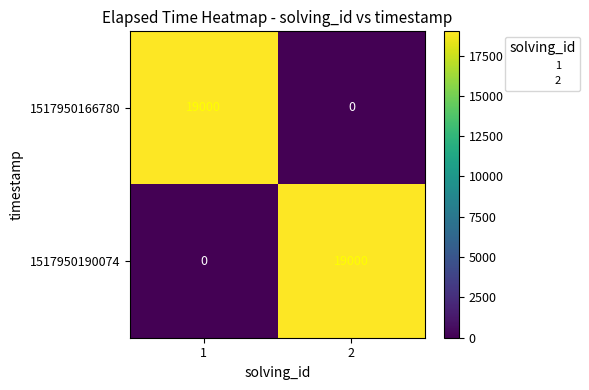

What is the difference between the 1517950166780 values at 1 and 2?

19000